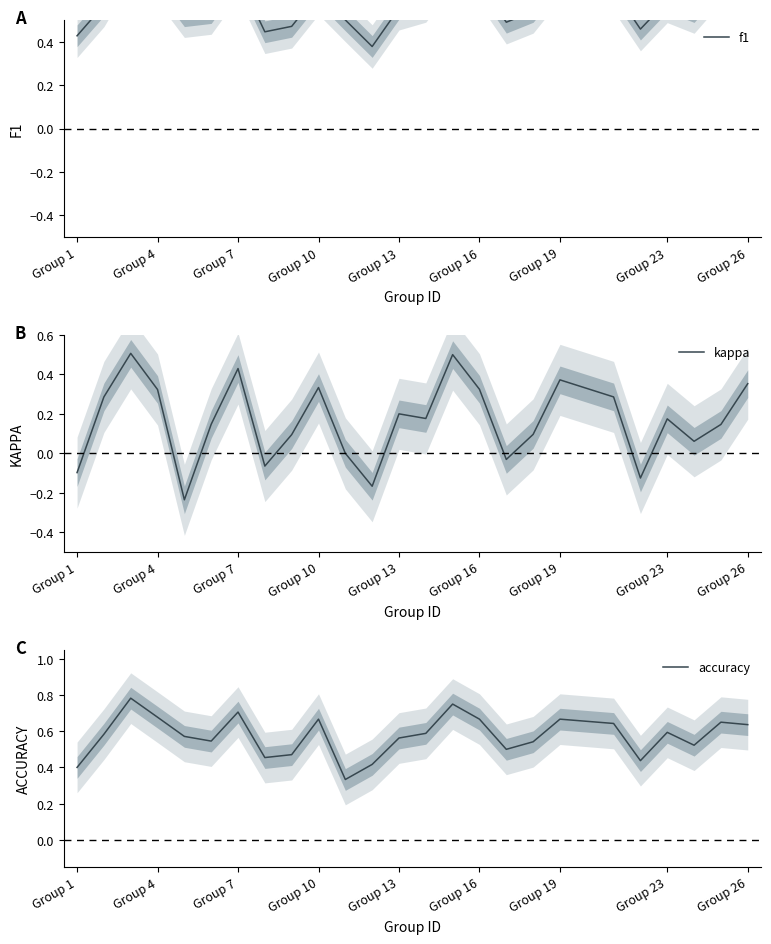

True or false: kappa and accuracy cross at least once.

False